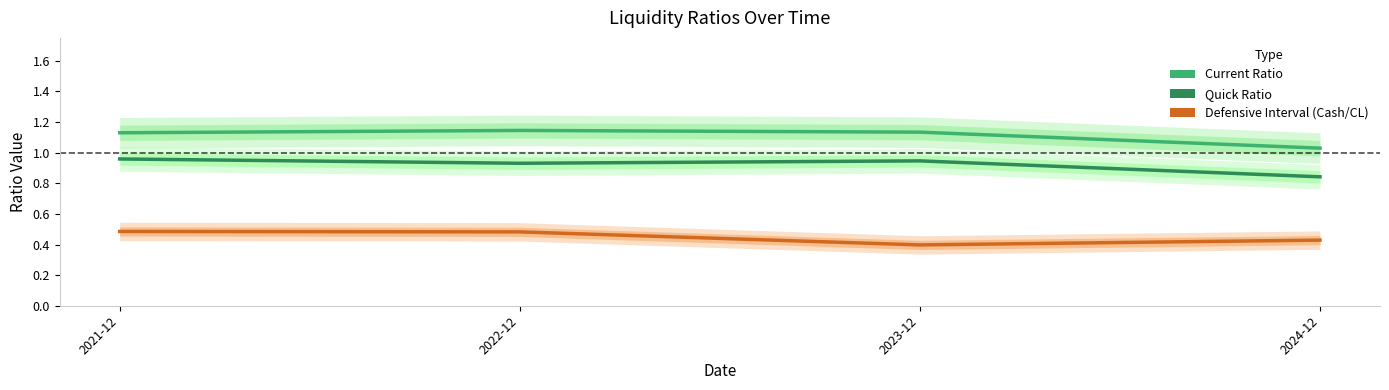

At which label is Quick Ratio closest to 0?

2024-12